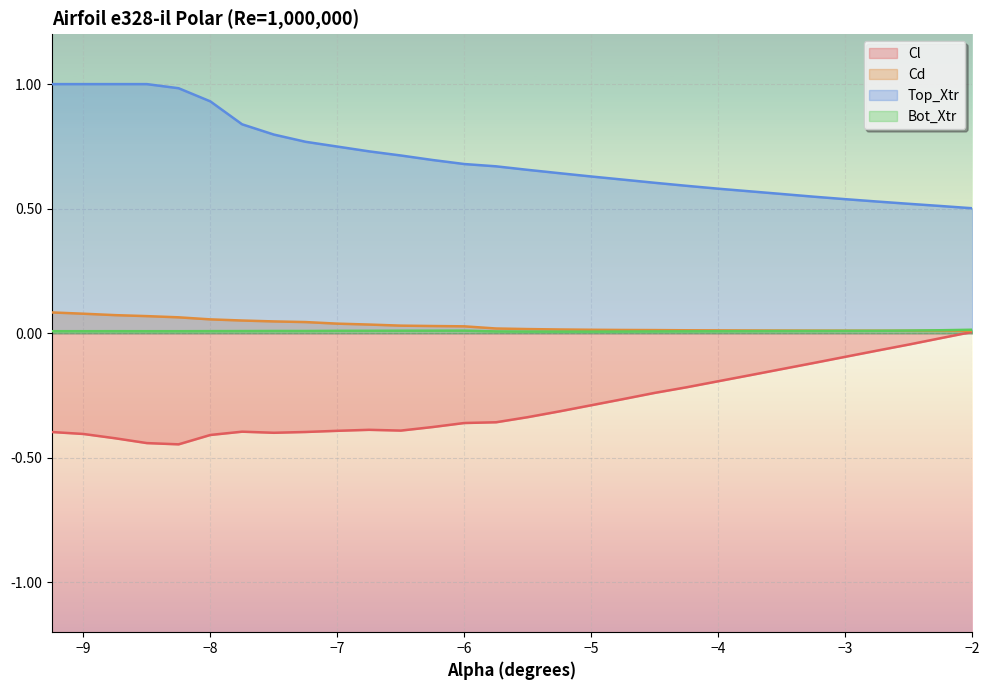

Count the Bot_Xtr values in the range 0 to 1.

30